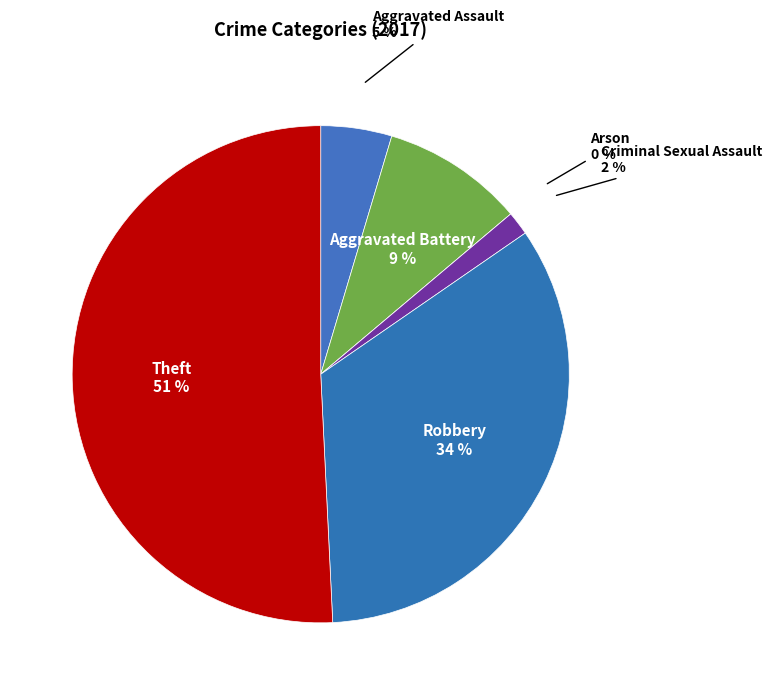

Count the number of slices in the pie.

6